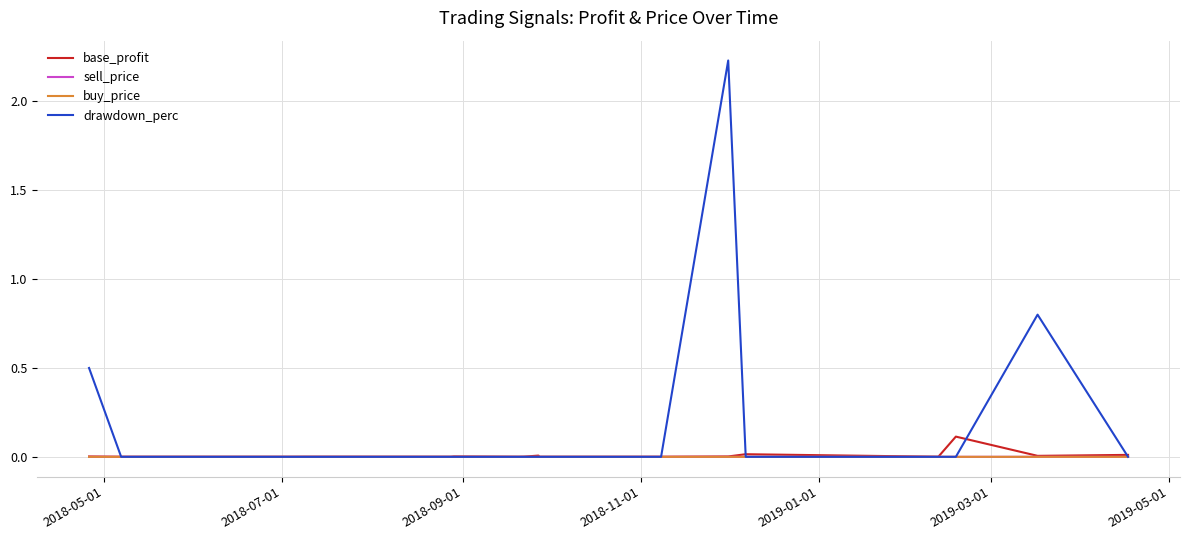

Reading right to left, what are all the values shown in this chart?

base_profit: 0.0	0.0	0.1	0.0	0.0	0.0	0.0	0.0	0.0	0.0	0.0	0.0	0.0	0.0	0.0	0.0	0.0	0.0	0.0	0.0
sell_price: 0.0	0.0	0.0	0.0	0.0	0.0	0.0	0.0	0.0	0.0	0.0	0.0	0.0	0.0	0.0	0.0	0.0	0.0	0.0	0.0
buy_price: 0.0	0.0	0.0	0.0	0.0	0.0	0.0	0.0	0.0	0.0	0.0	0.0	0.0	0.0	0.0	0.0	0.0	0.0	0.0	0.0
drawdown_perc: 0.0	0.8	0.0	0.0	0.0	2.2	0.0	0.0	0.0	0.0	0.0	0.0	0.0	0.0	0.0	0.0	0.0	0.0	0.0	0.5